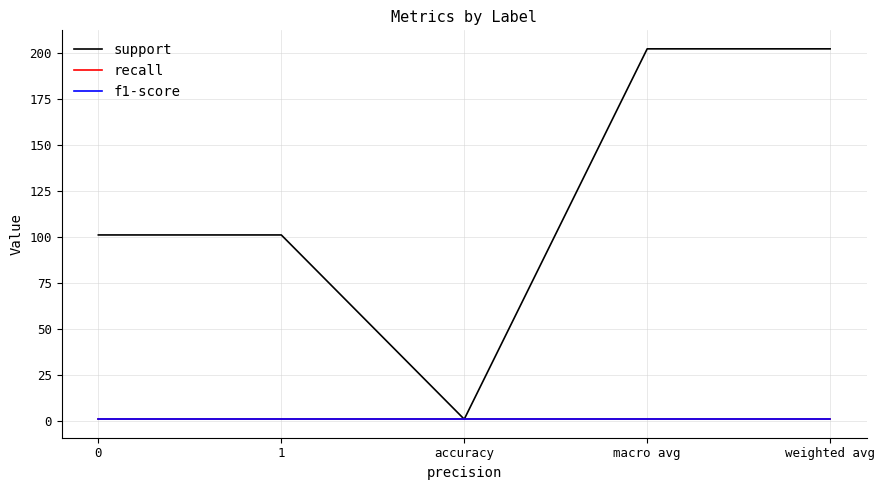

Is it true that f1-score equals 0 at 1?

False